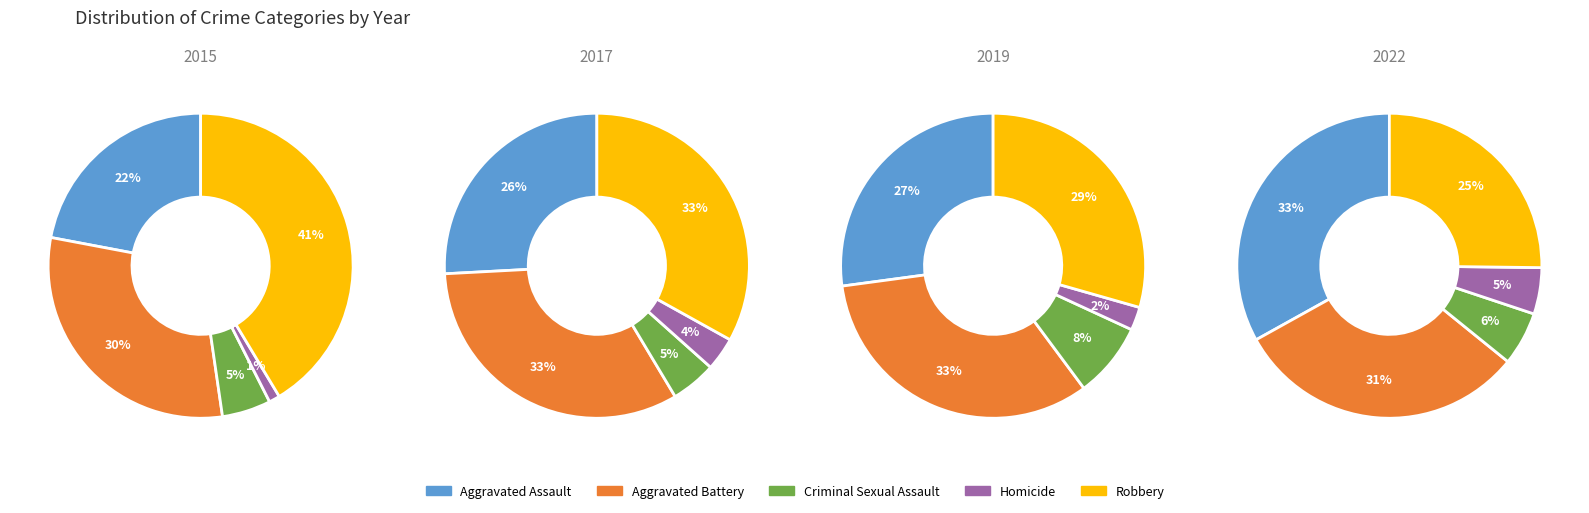

Rank the series by their maximum value, from highest to lowest.

Robbery, Aggravated Battery, Aggravated Assault, Criminal Sexual Assault, Homicide